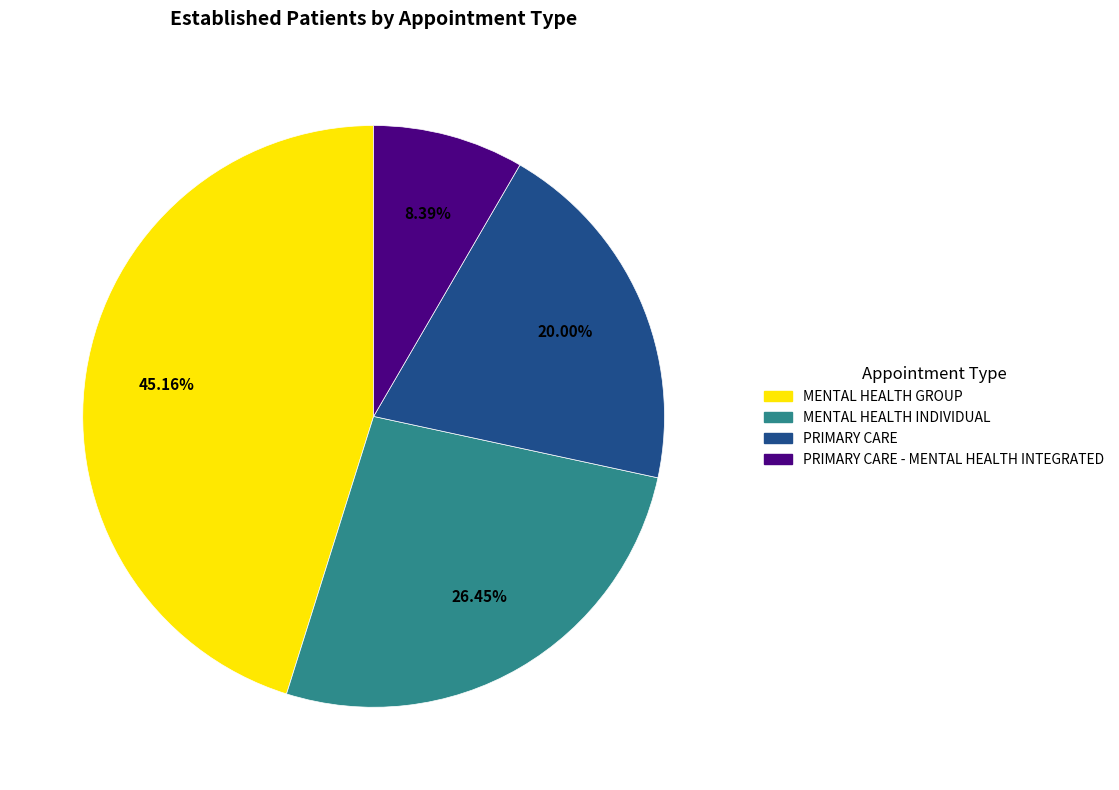

The MENTAL HEALTH GROUP slice represents 52% of the pie. True or false?

False